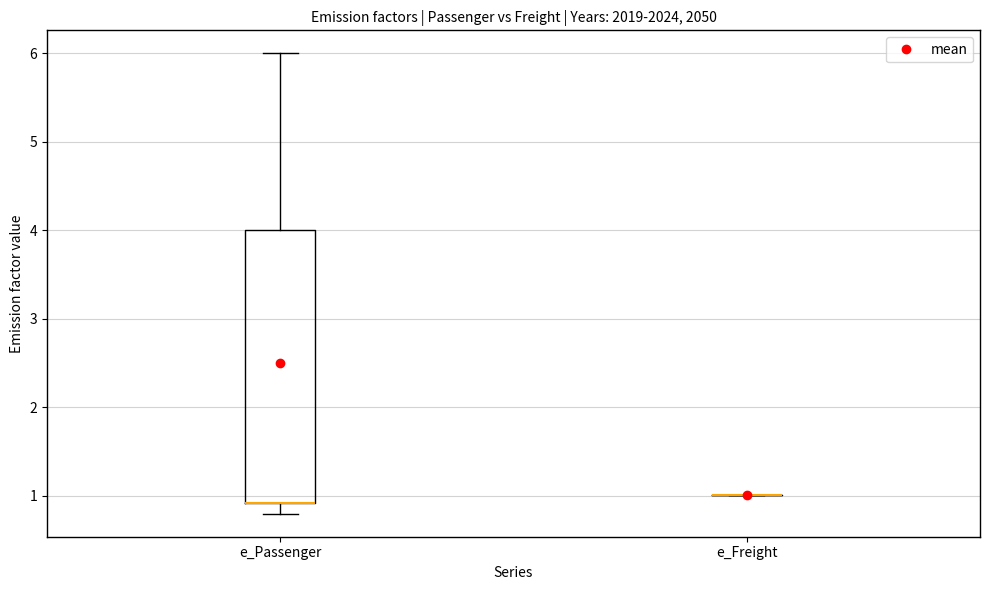

Which box is the tallest, from its lower edge to its upper edge?

e_Passenger